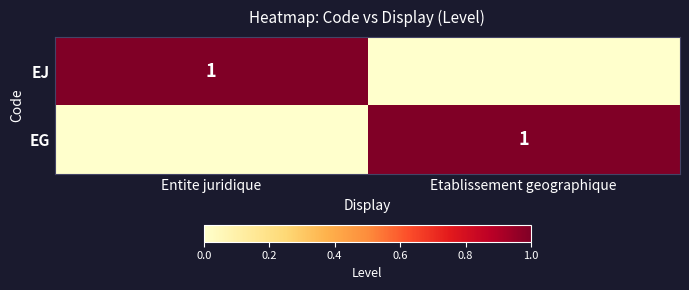

Is it true that EG equals 2 at Etablissement geographique?

False